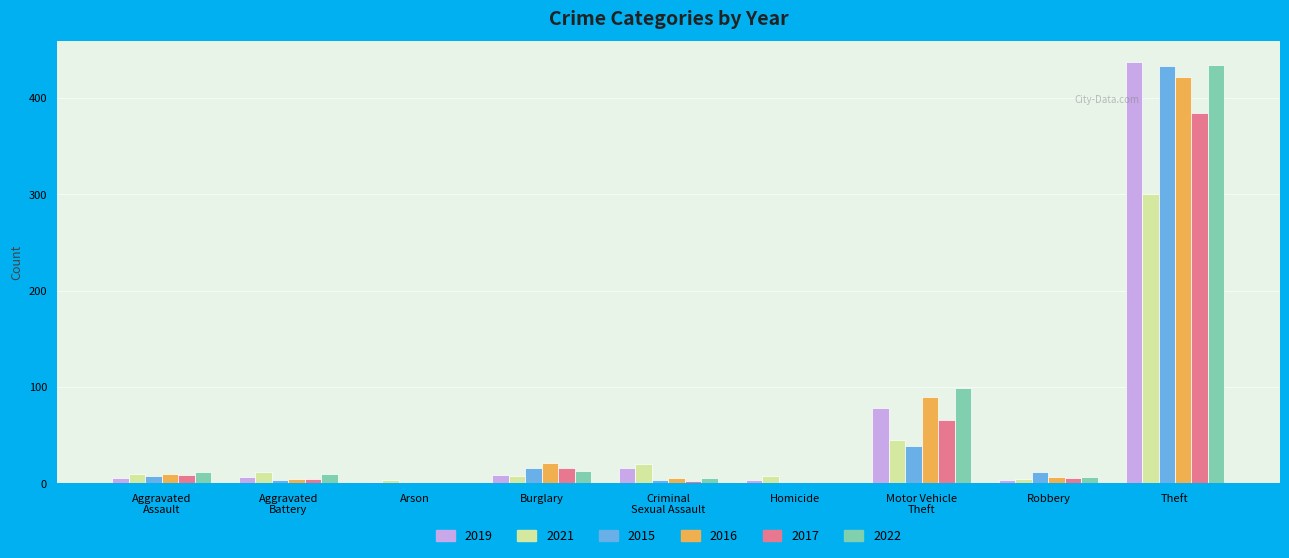

Is it true that 2017 equals 0 at Homicide?

True